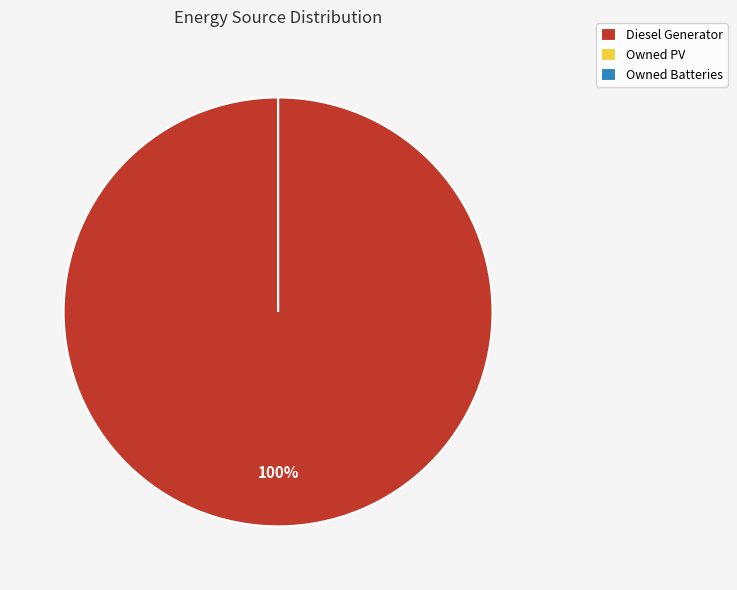

Do Diesel Generator and Owned PV together represent more than half of the pie?

Yes